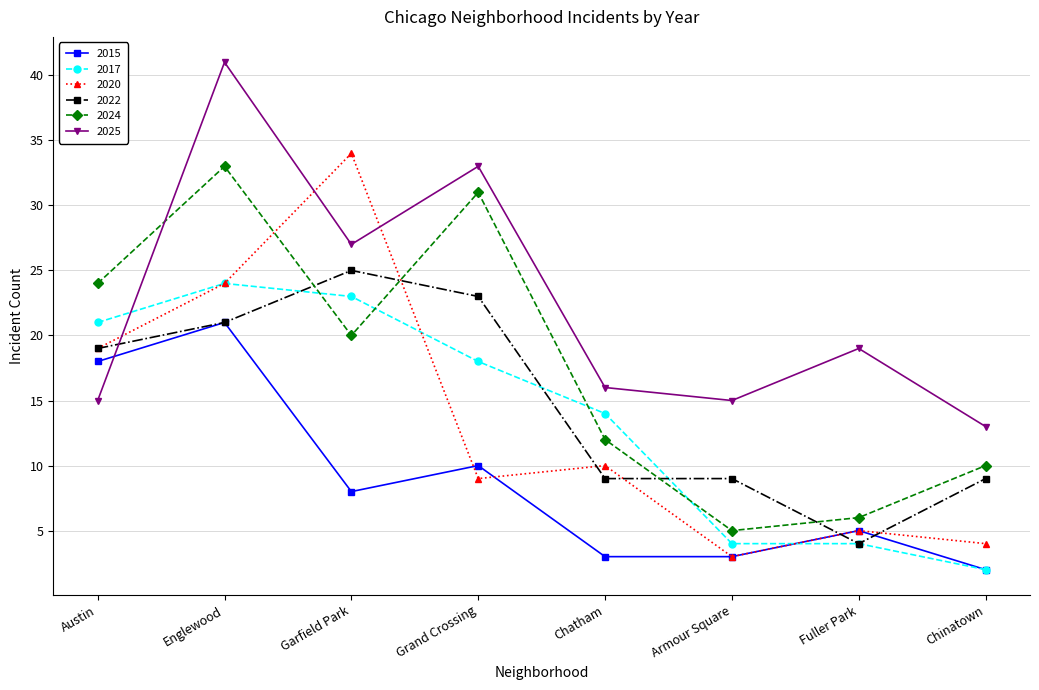

Reading left to right, transcribe all the data shown in this chart.

2015: 18	21	8	10	3	3	5	2
2017: 21	24	23	18	14	4	4	2
2020: 19	24	34	9	10	3	5	4
2022: 19	21	25	23	9	9	4	9
2024: 24	33	20	31	12	5	6	10
2025: 15	41	27	33	16	15	19	13